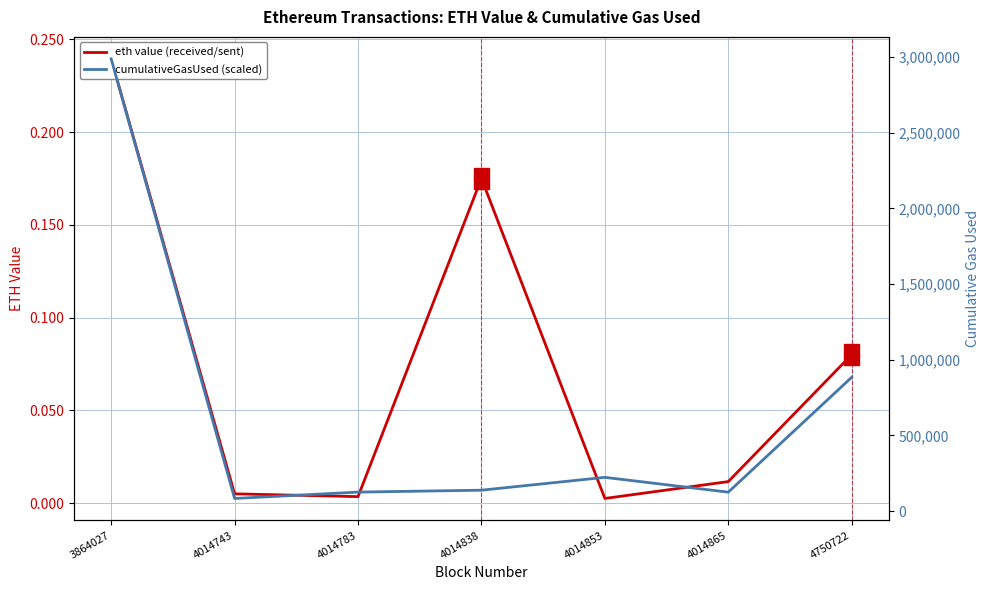

In eth value (received/sent), how many points are lower than both neighbors (excluding endpoints)?

2